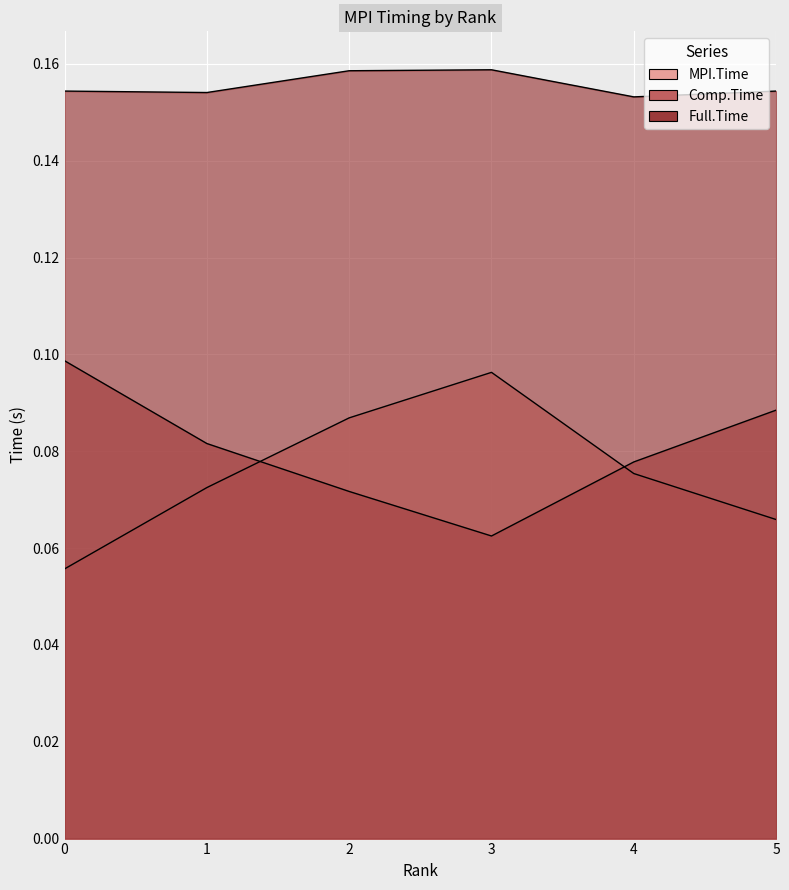

The value of Comp.Time at 3 is 0.1. True or false?

False